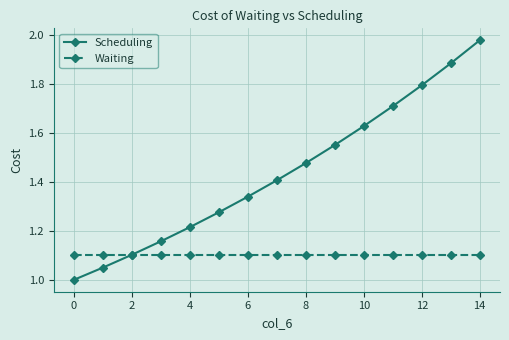

Which series has the largest total across all categories?

Scheduling